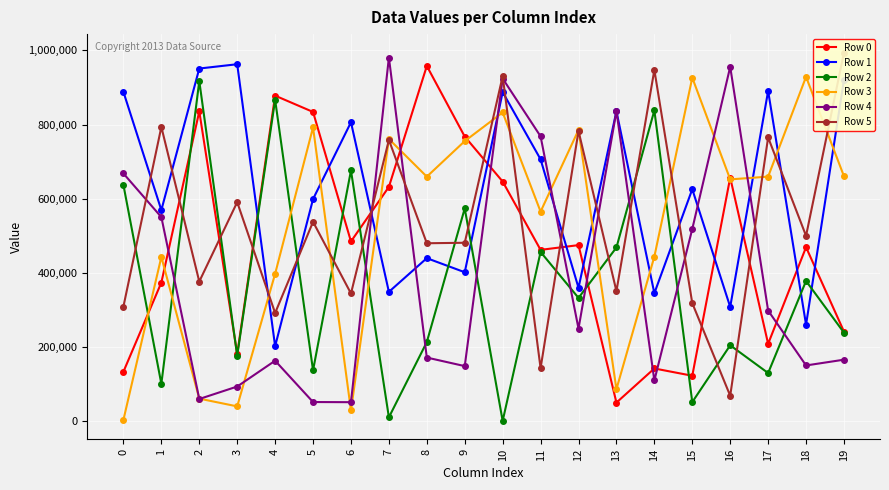

What is the maximum value for Row 1?

962628